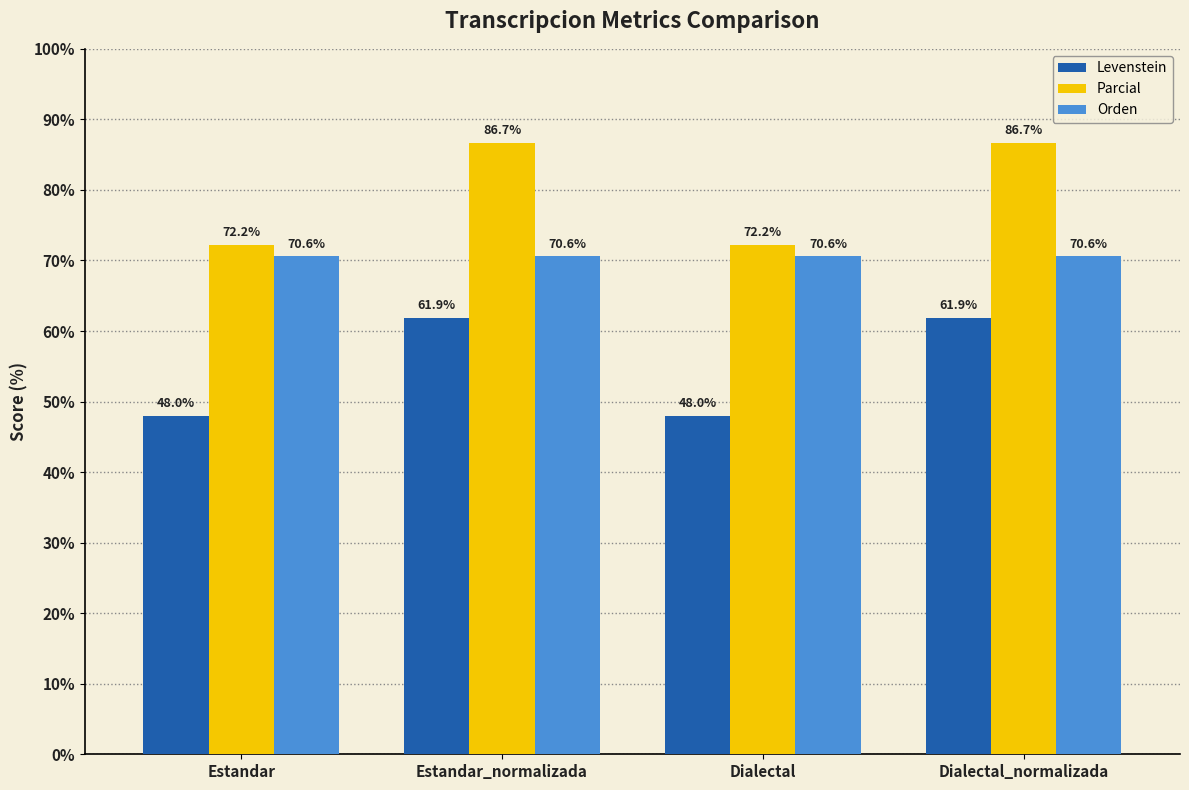

What is the minimum value for Parcial?

72.2